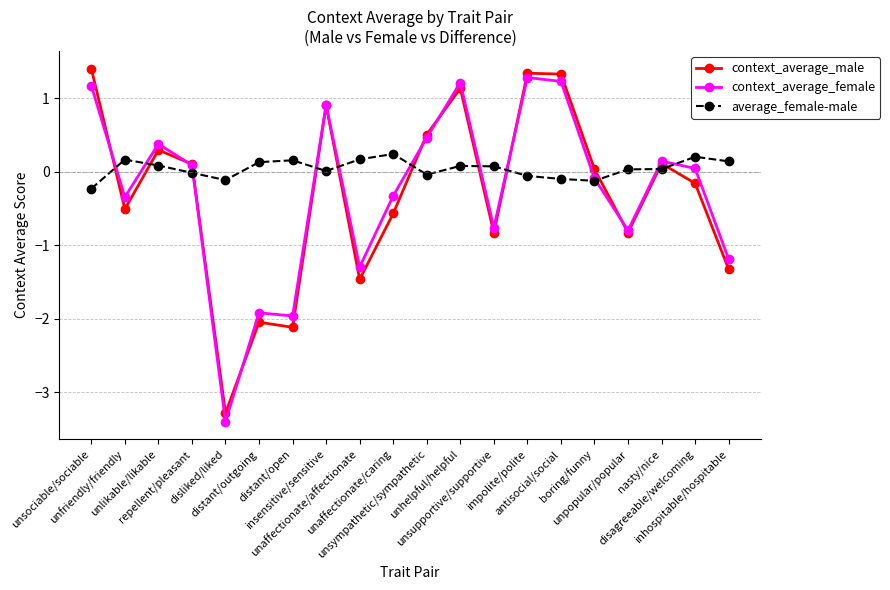

Read the context_average_male value at disliked/liked.

-3.3